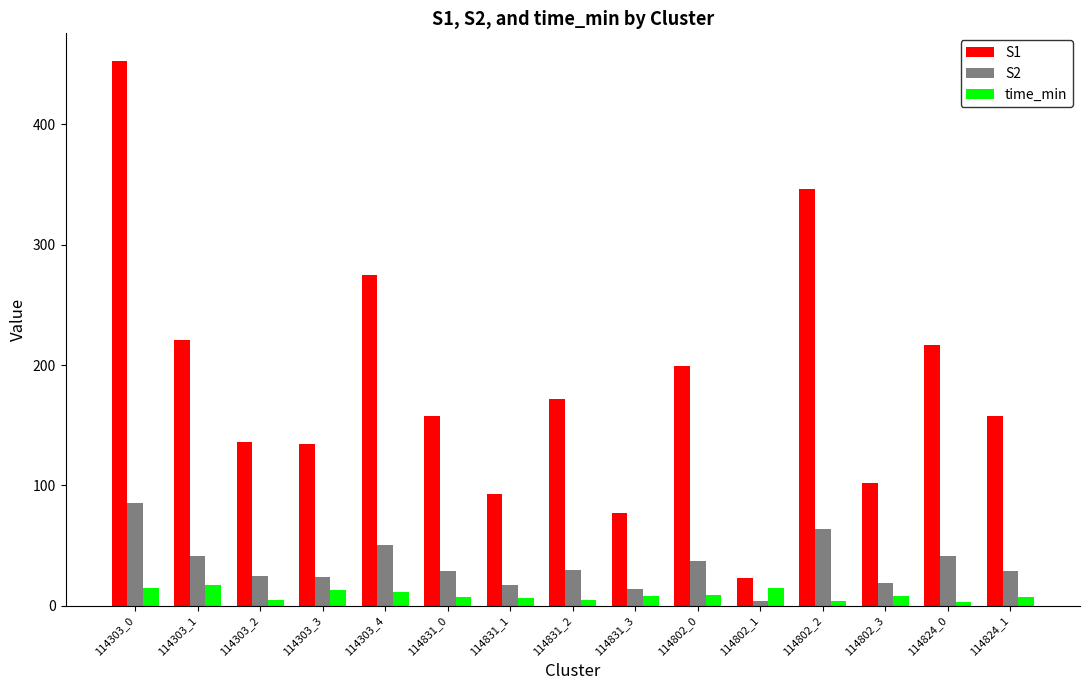

Which series has the largest total across all categories?

S1